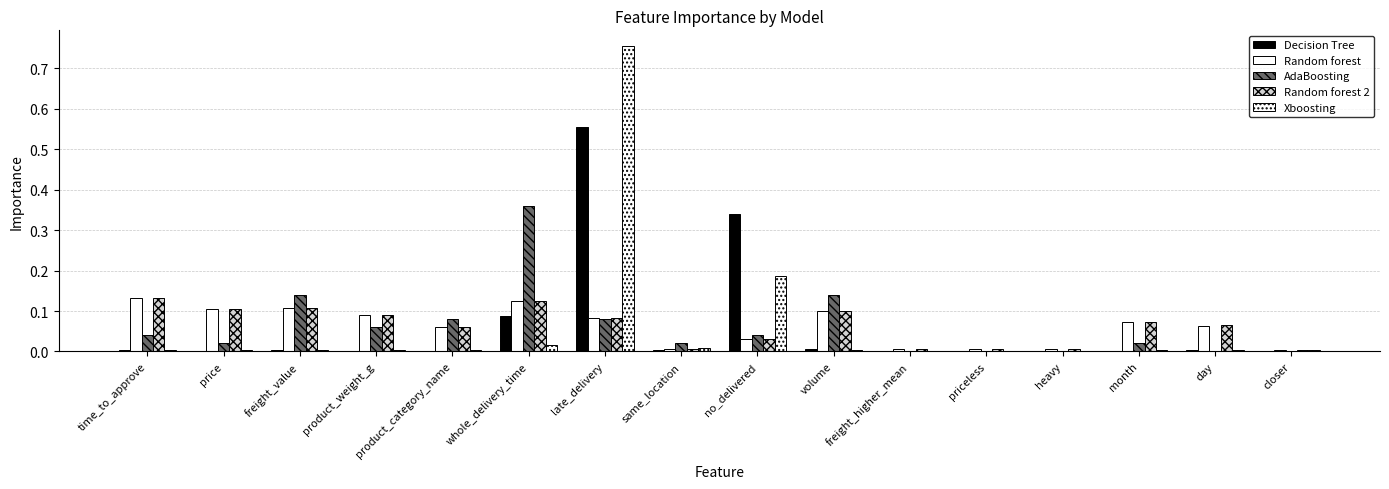

What is the label of the 11th bar from the left?

freight_higher_mean